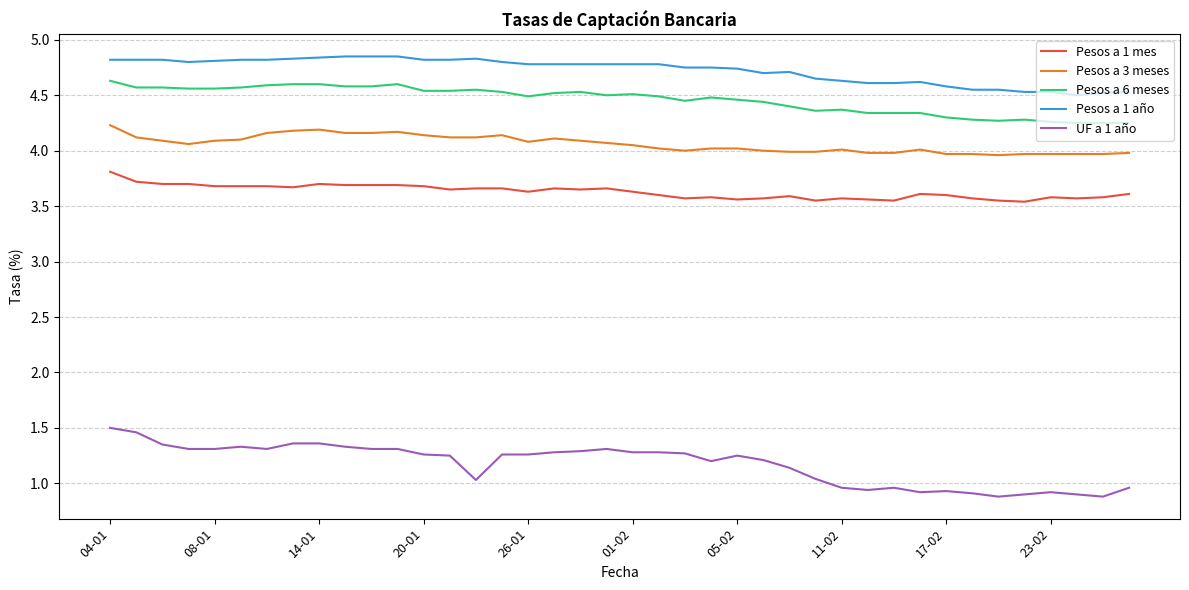

Which series has the widest spread of values?

UF a 1 año